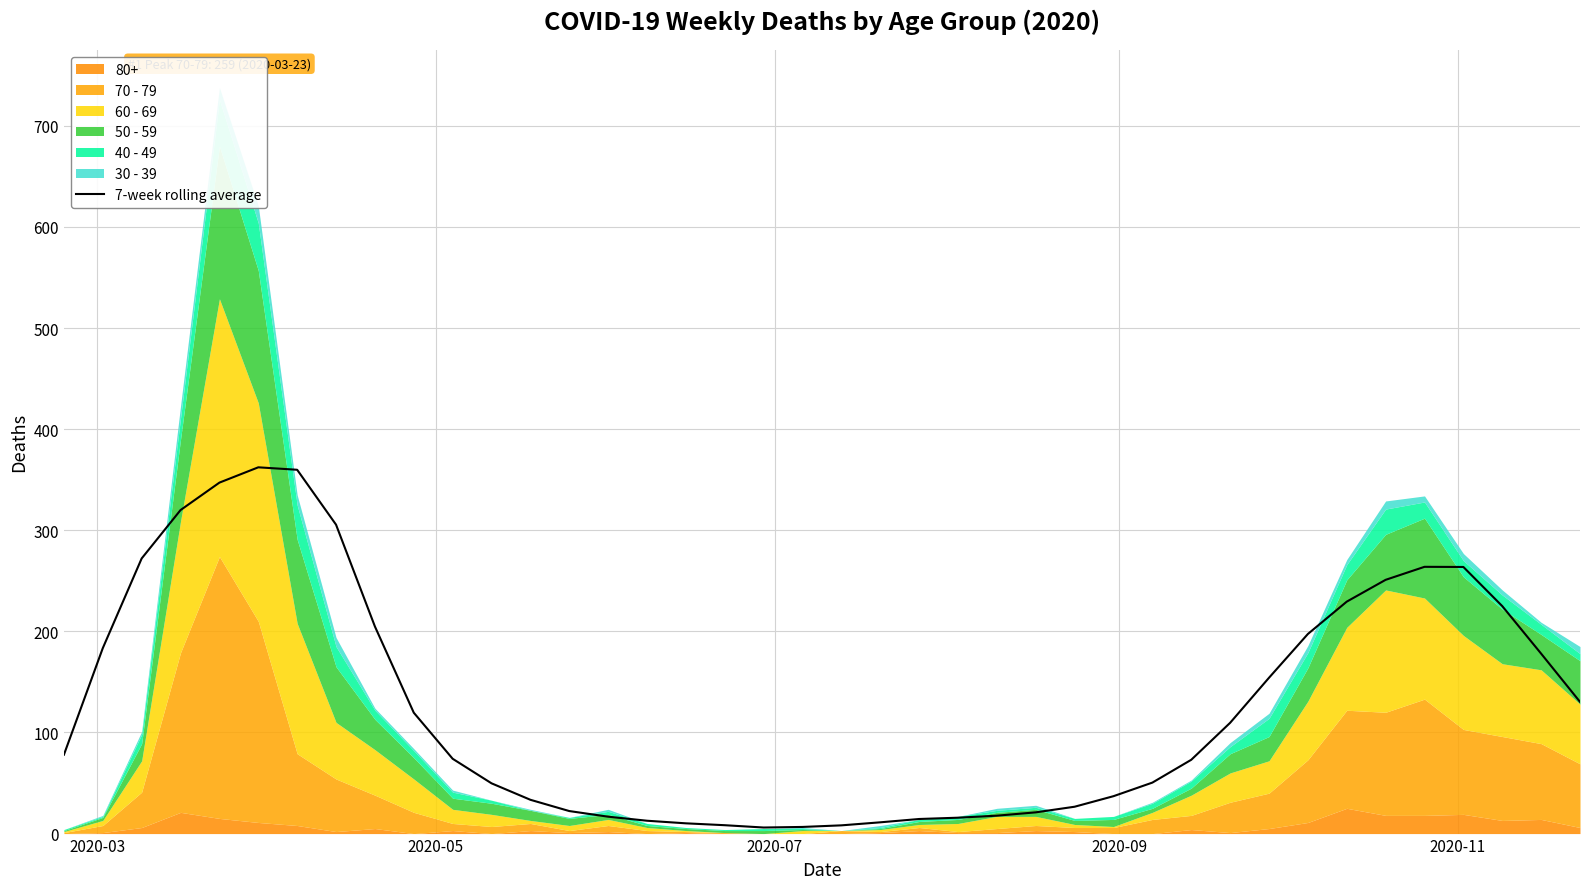

What is the maximum value for 7-week rolling average?

362.3